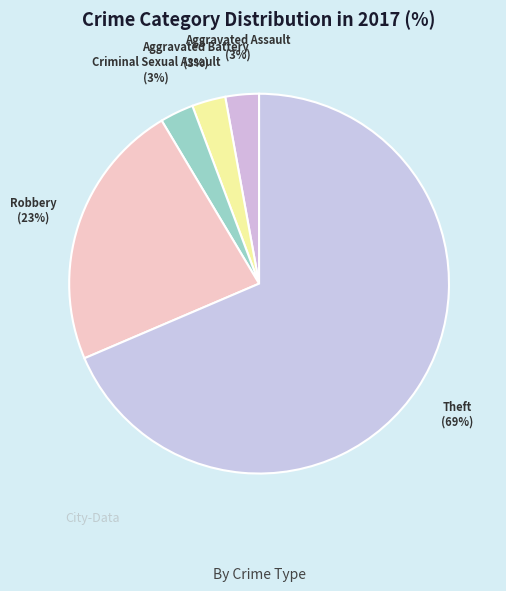

Between Robbery and Criminal Sexual Assault, which is larger?

Robbery